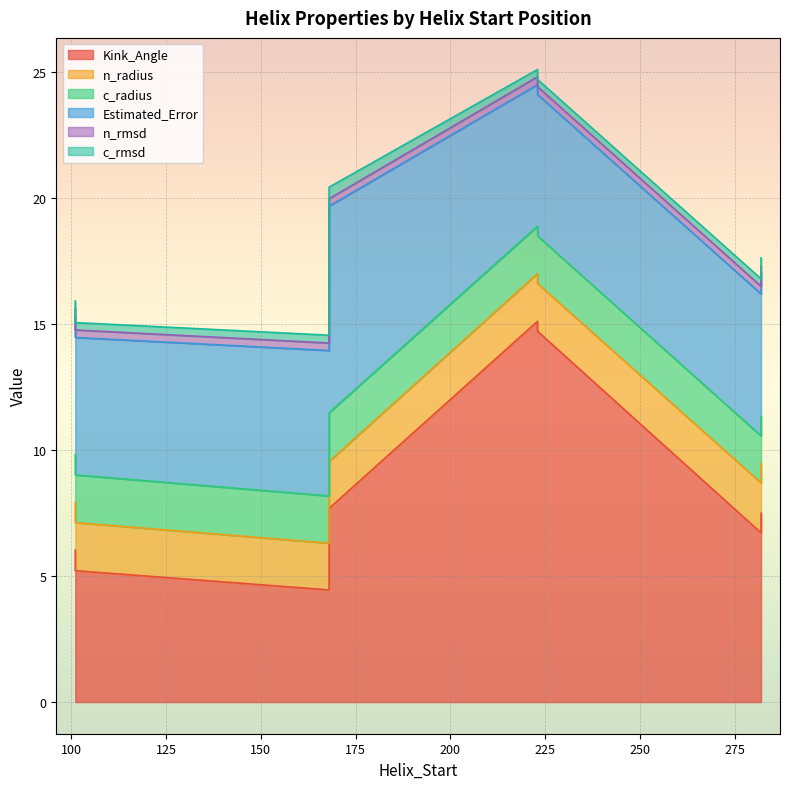

What is the difference between the maximum and minimum values in the c_radius series?

0.1